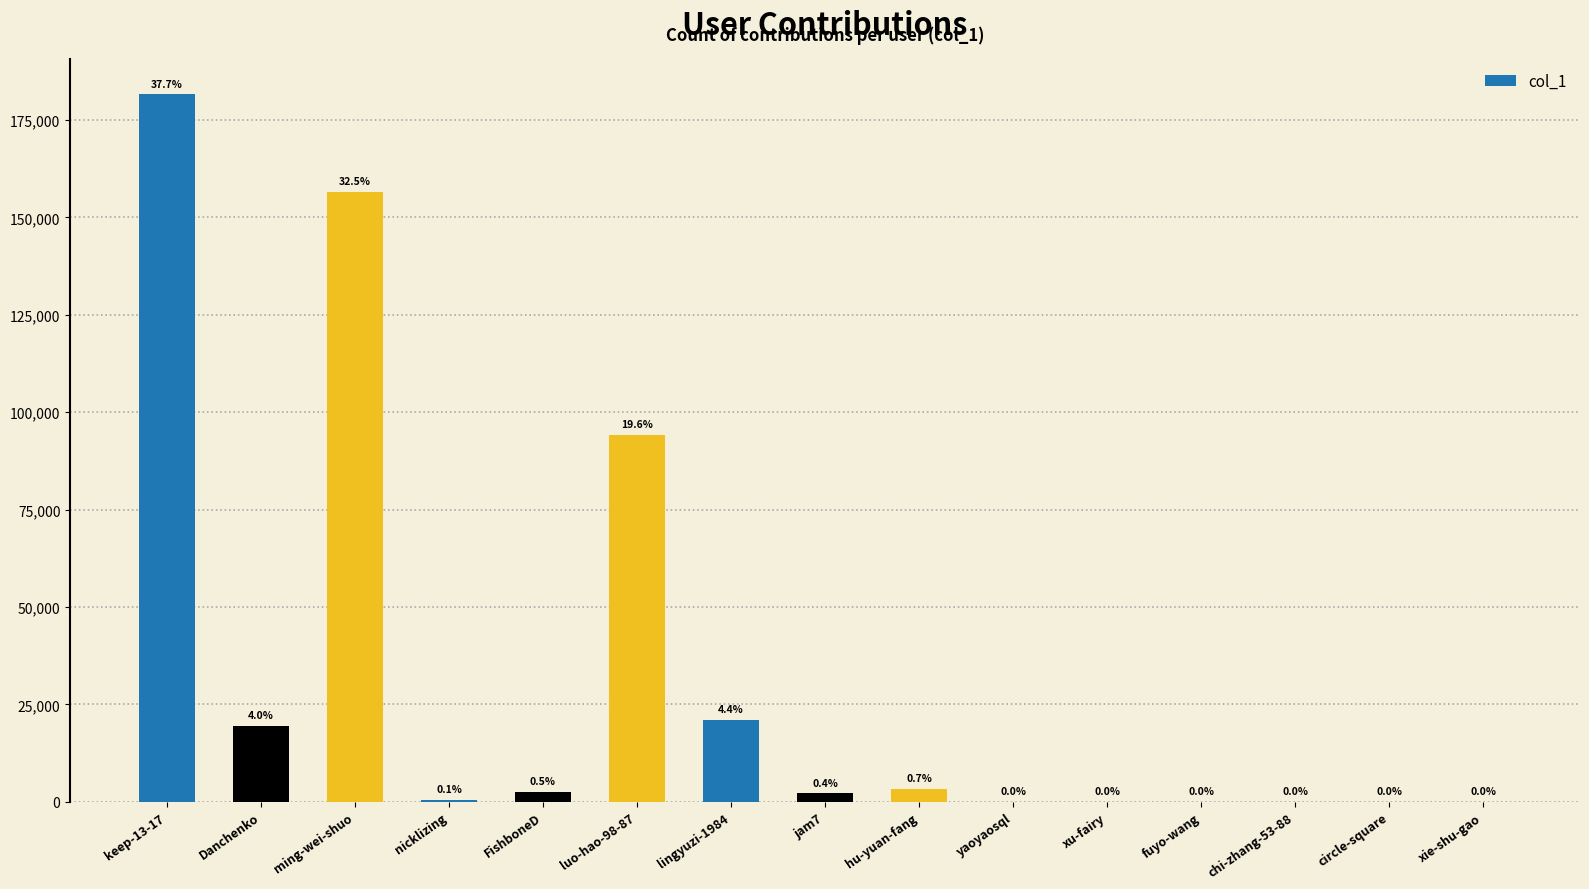

Reading left to right, extract all data points from this chart.

keep-13-17=181610	Danchenko=19426	ming-wei-shuo=156560	nicklizing=539	FishboneD=2572	luo-hao-98-87=94135	lingyuzi-1984=20968	jam7=2124	hu-yuan-fang=3365	yaoyaosql=32	xu-fairy=1	fuyo-wang=4	chi-zhang-53-88=2	circle-square=1	xie-shu-gao=1